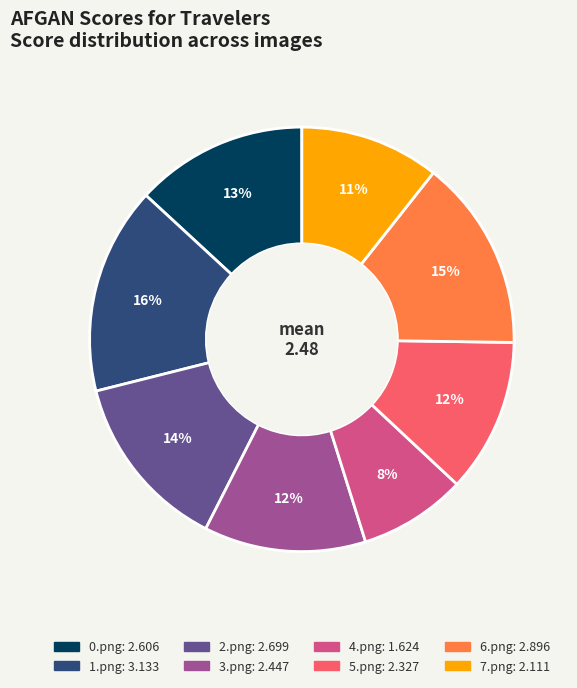

What is the largest slice in the pie chart?

1.png